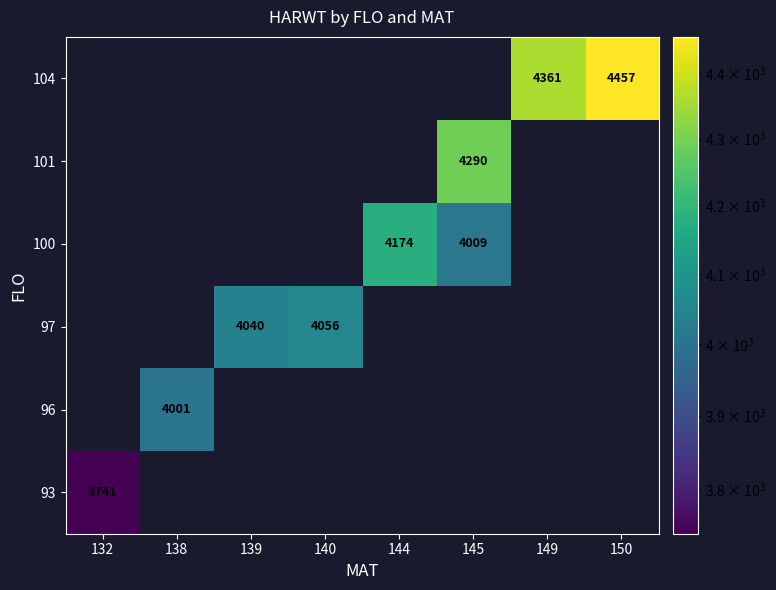

What is the smallest value displayed?

3741.0